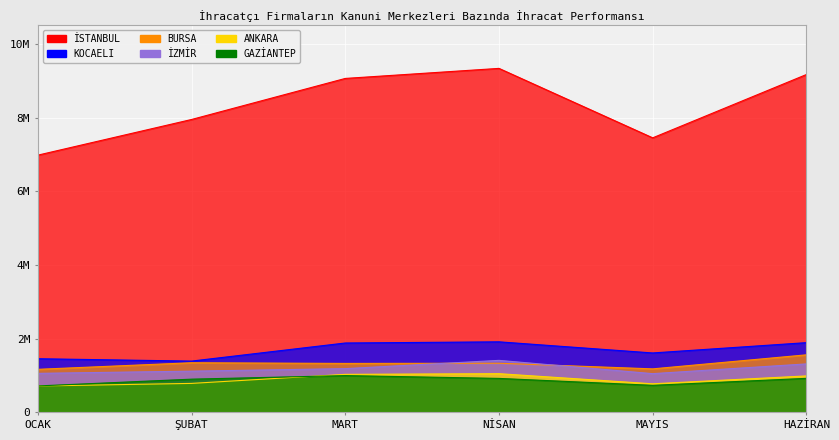

True or false: GAZİANTEP and KOCAELI intersect in this chart.

False